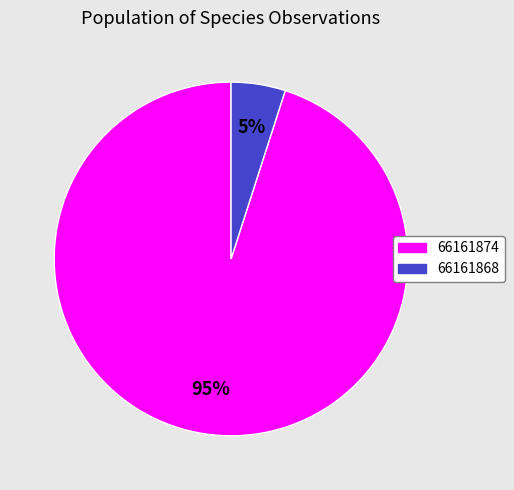

What is the majority slice?

66161874